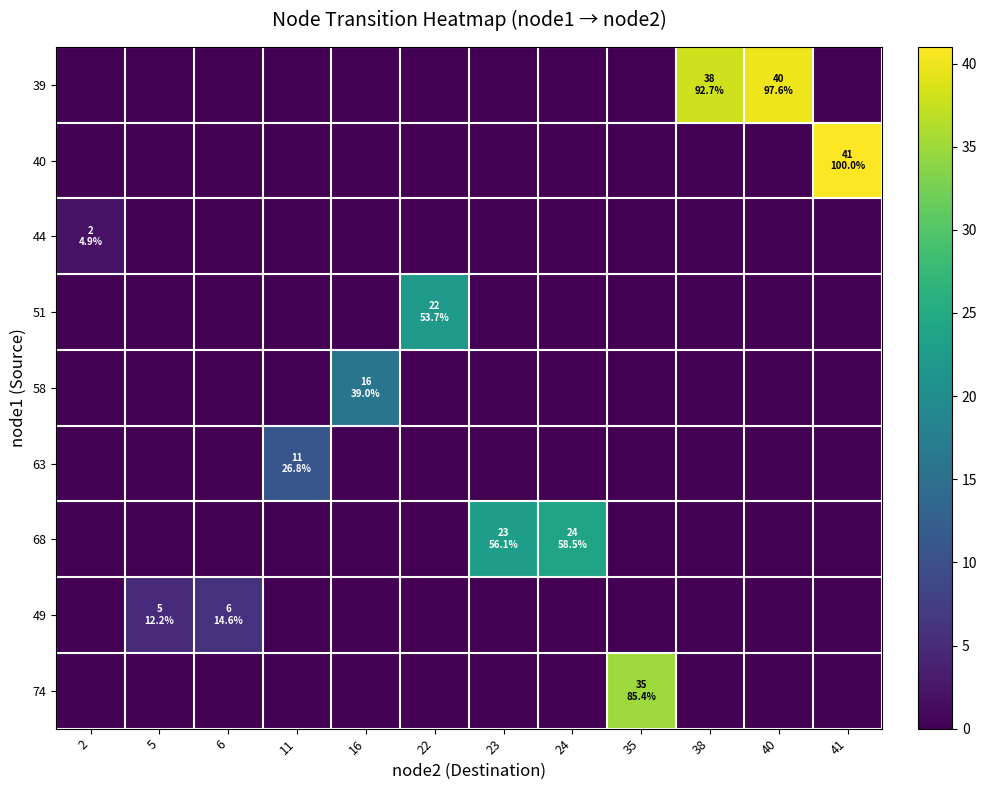

Between 6 and 22, which series saw the biggest shift?

51